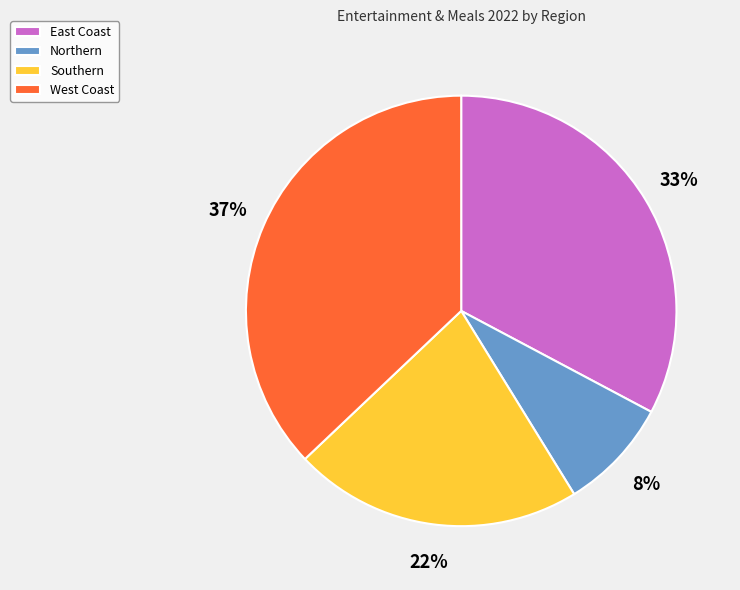

To the nearest percent, what is the average slice percentage?

25%